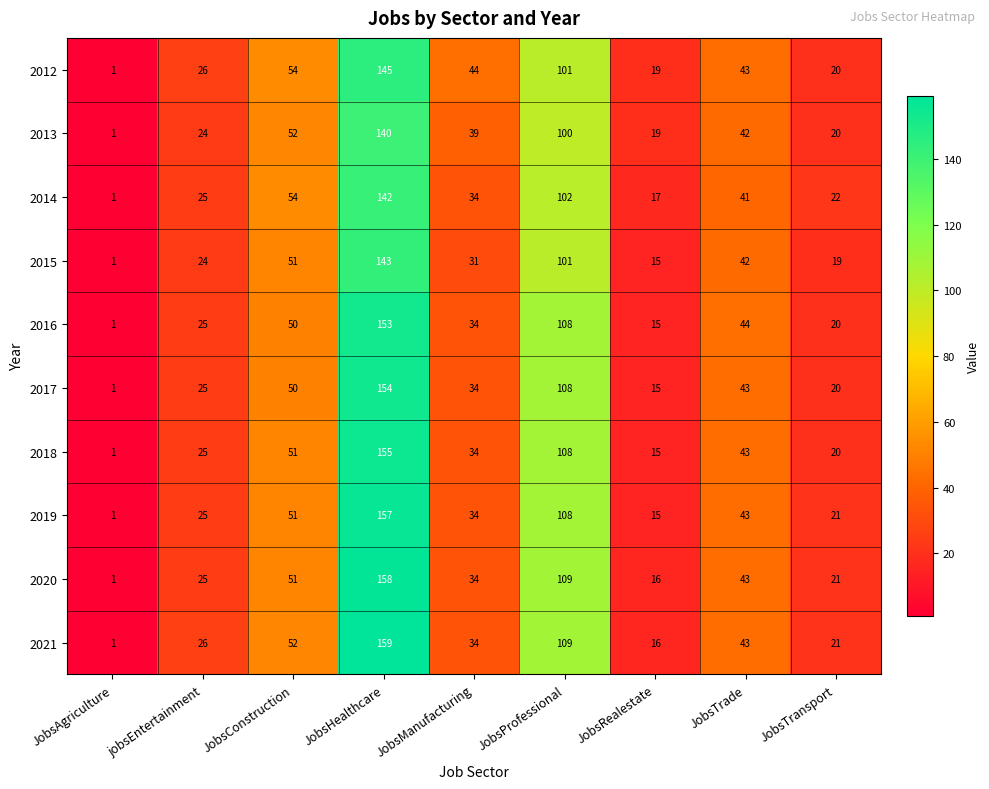

At which category is the sum across all series the highest?

JobsHealthcare